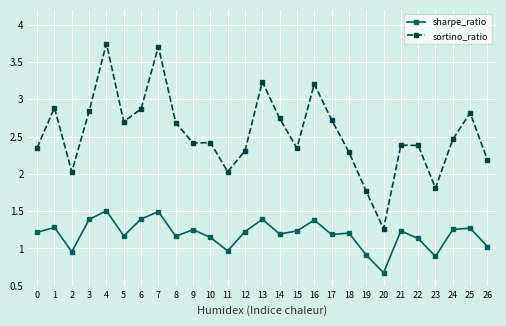

Which series has the largest total across all categories?

sortino_ratio